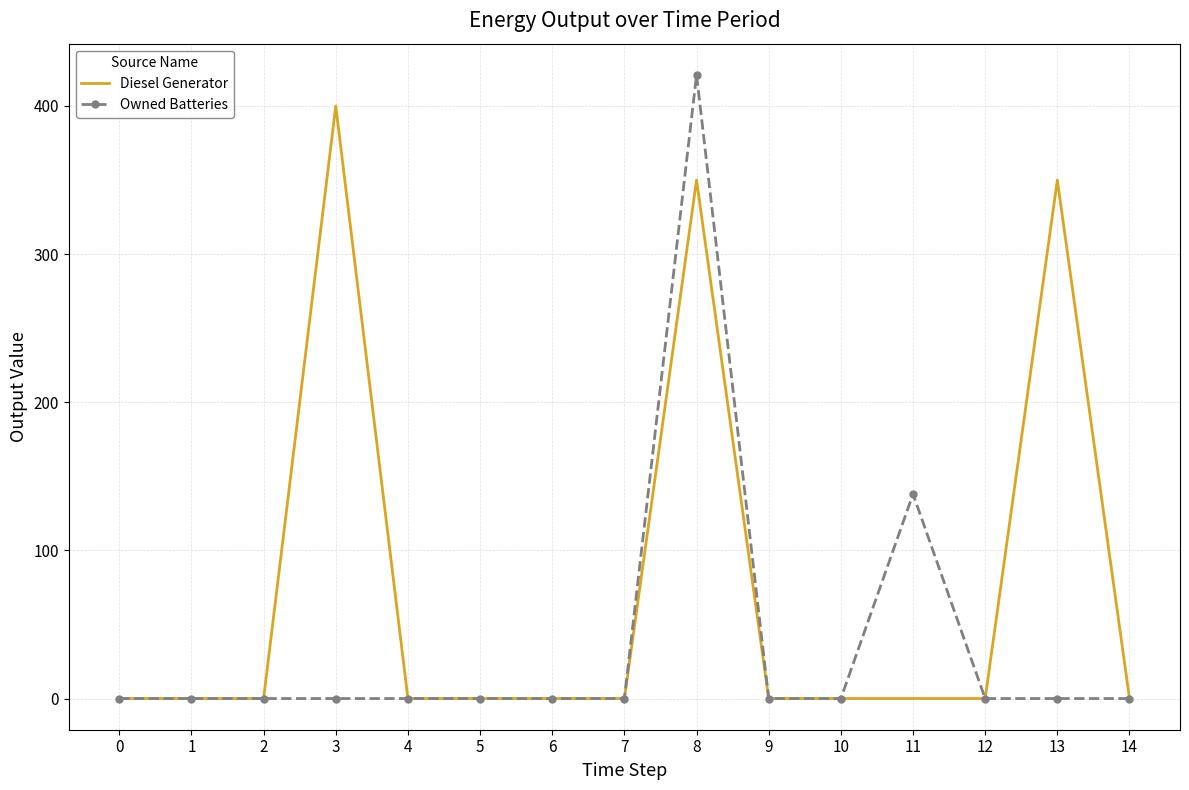

What is the spread (max minus min) of values at 8?

71